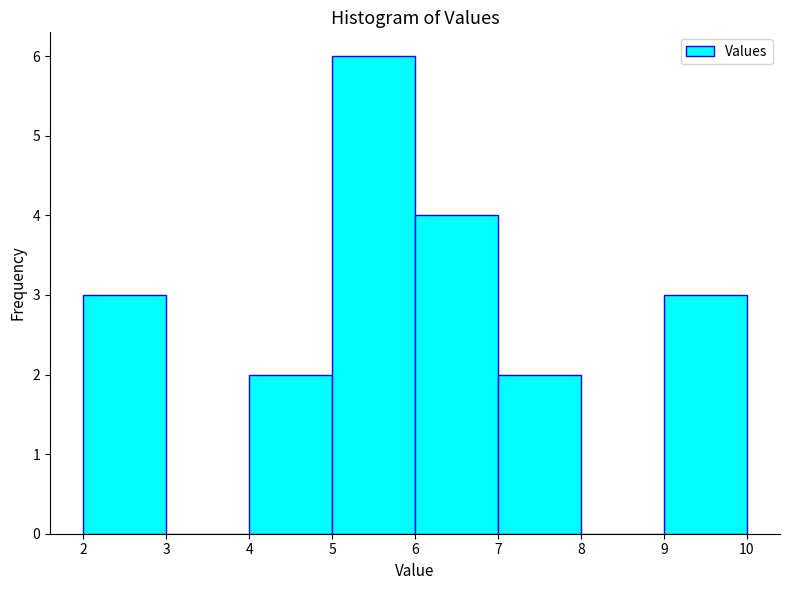

Reading left to right, transcribe this chart: for each bar, give the range it covers on the x-axis and its height. The values are not printed on the chart, so give them approximately, as read against the axis.

2 to 3: 3
3 to 4: 0
4 to 5: 2
5 to 6: 6
6 to 7: 4
7 to 8: 2
8 to 9: 0
9 to 10: 3